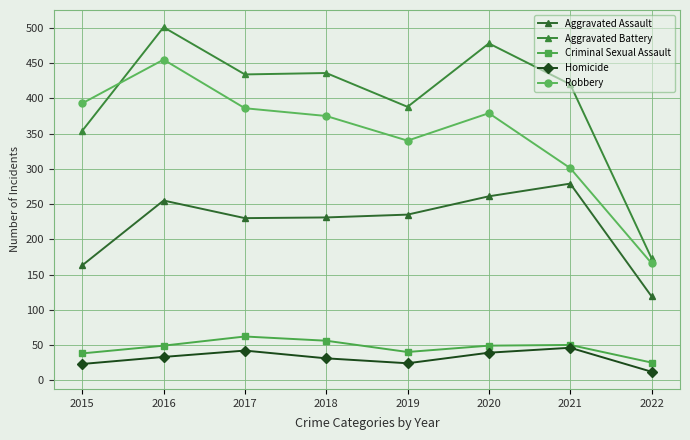

What are all the series names shown in the legend?

Aggravated Assault, Aggravated Battery, Criminal Sexual Assault, Homicide, Robbery